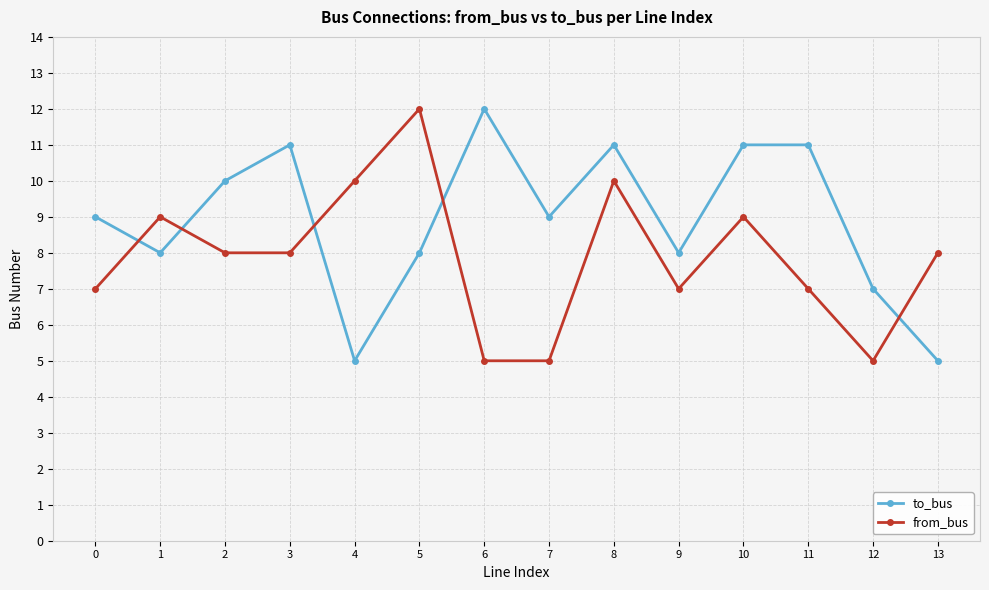

Rank the series by their average value, from highest to lowest.

to_bus, from_bus